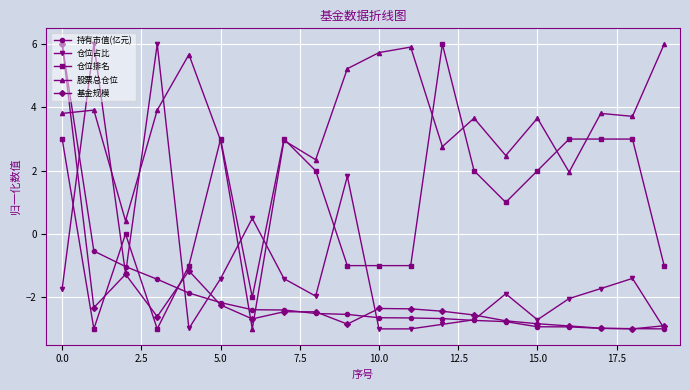

What are all the series names shown in the legend?

持有市值(亿元), 仓位占比, 仓位排名, 股票总仓位, 基金规模